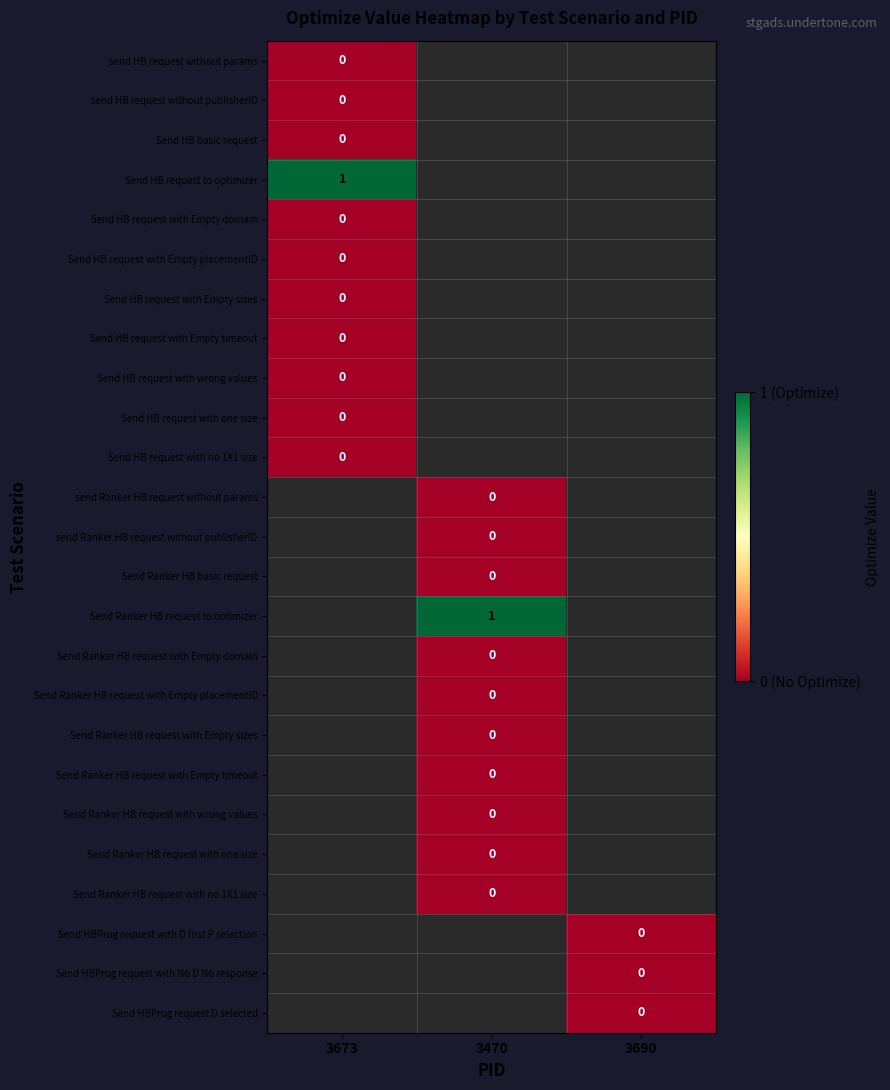

Which category has the lowest value in the Send HB request with Empty domain series?

3673